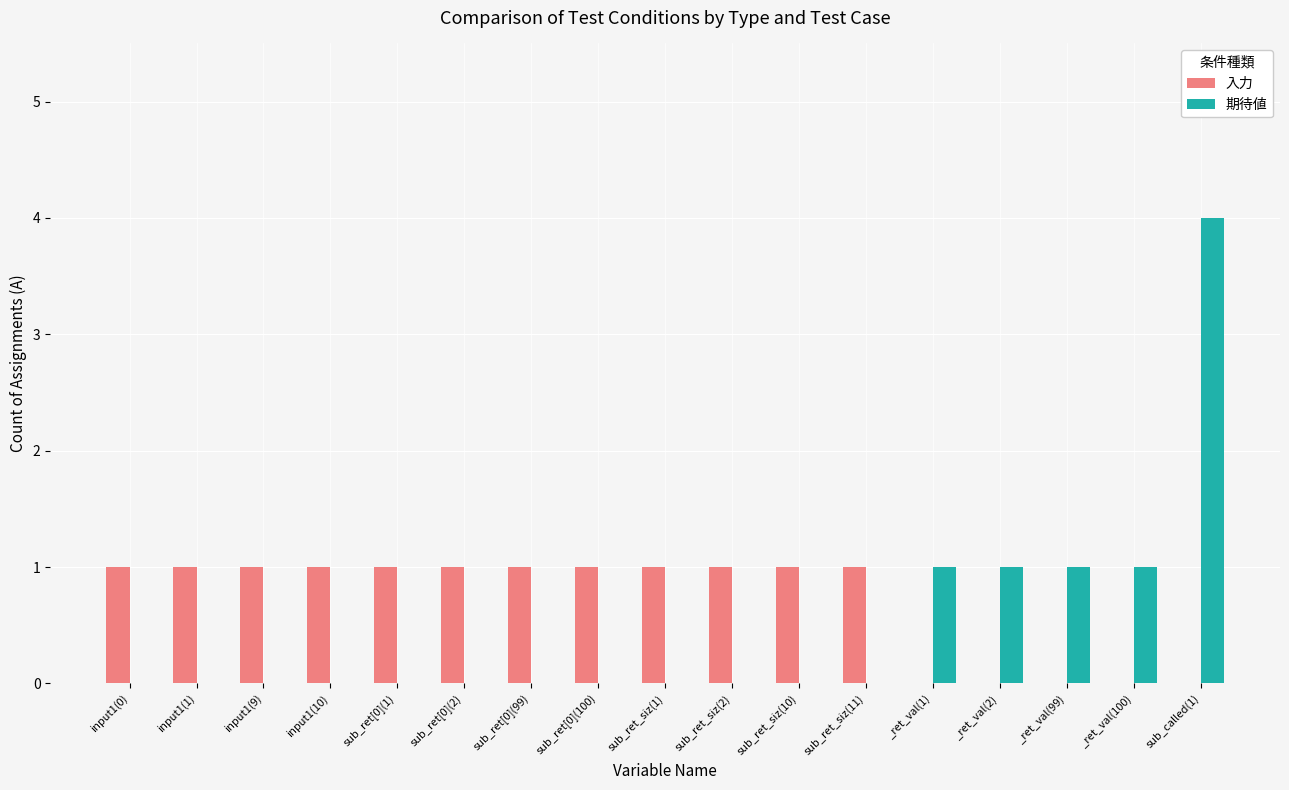

Reading left to right, transcribe all the data shown in this chart.

入力: 1	1	1	1	1	1	1	1	1	1	1	1	0	0	0	0	0
期待値: 0	0	0	0	0	0	0	0	0	0	0	0	1	1	1	1	4